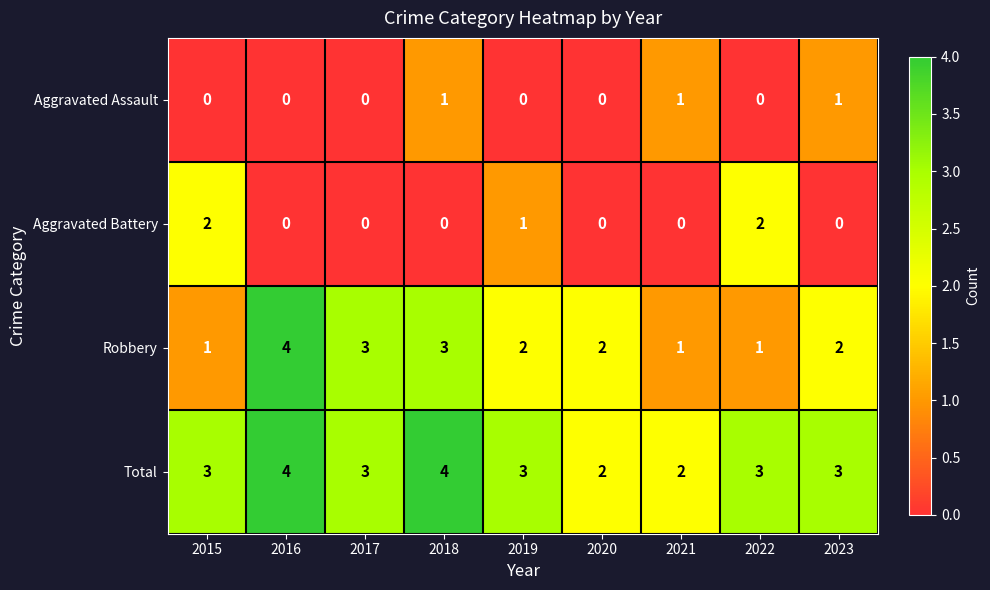

At how many categories does at least one series exceed 1?

9